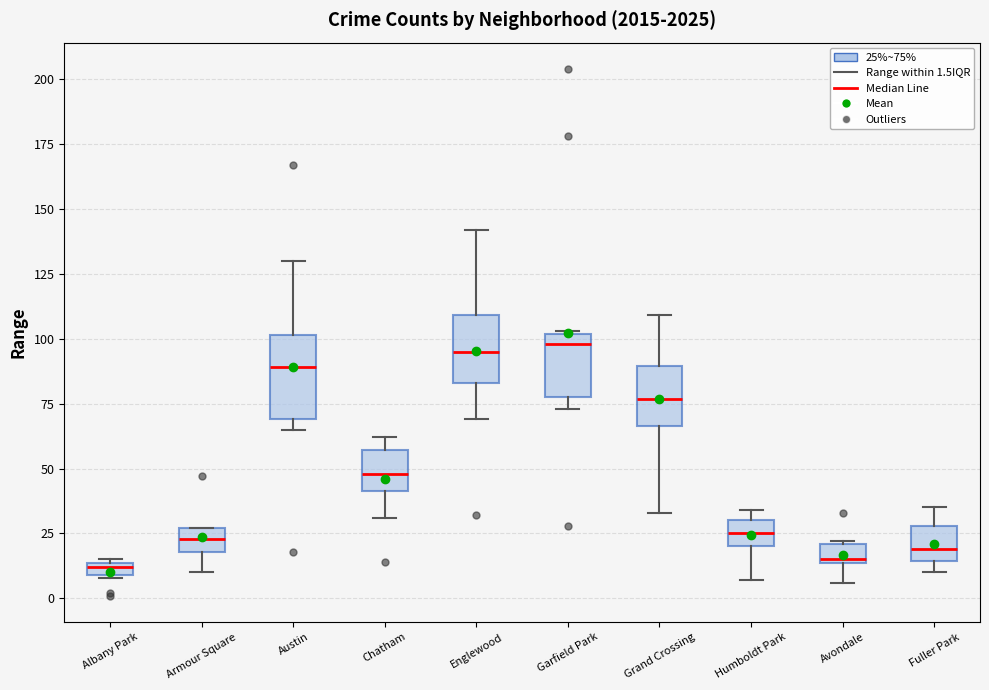

Comparing the boxes themselves (not the whiskers), which one is the tallest?

Austin